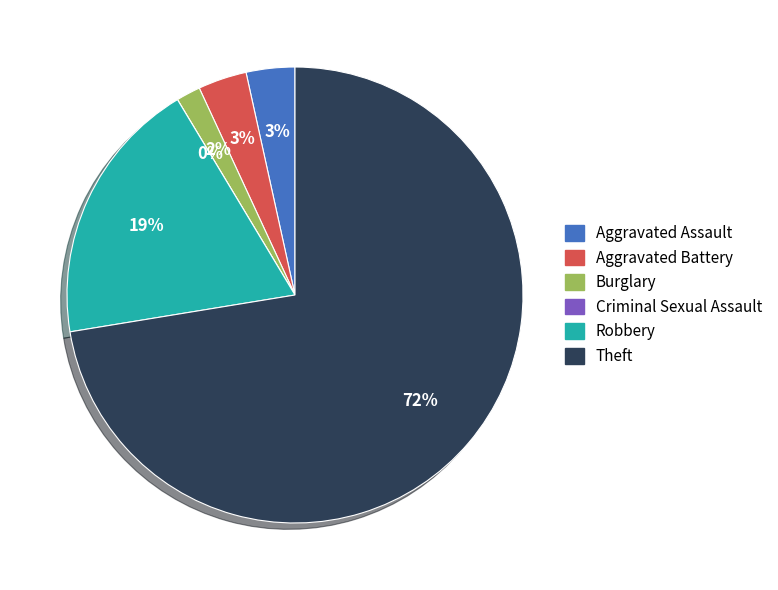

Rank the categories by value from lowest to highest.

Criminal Sexual Assault, Burglary, Aggravated Assault, Aggravated Battery, Robbery, Theft